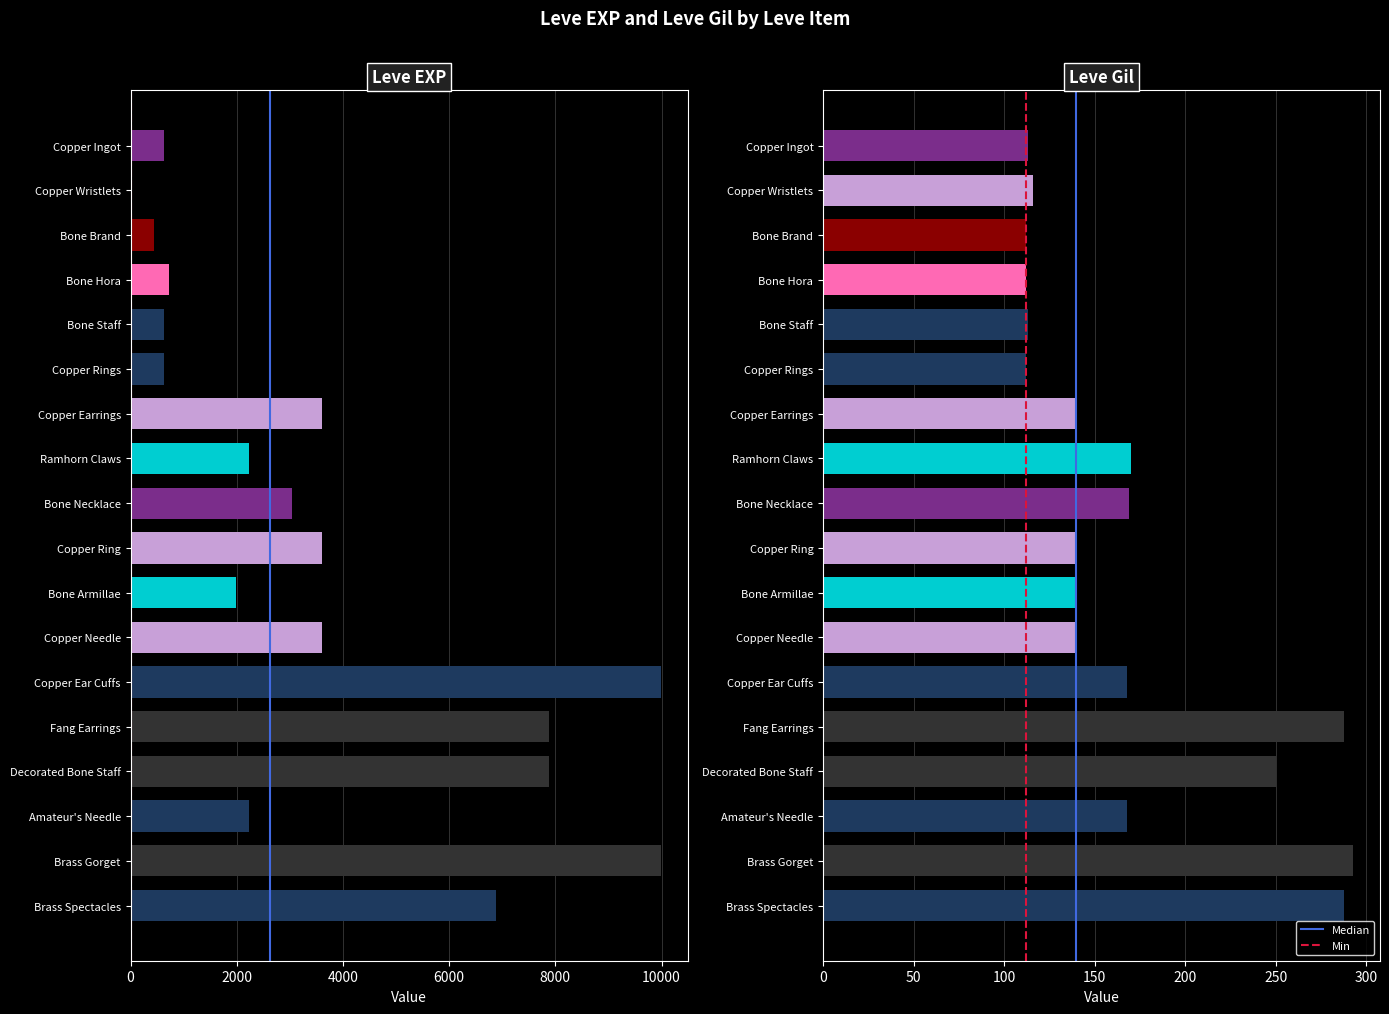

What are all the series names shown in the legend?

Median, Min